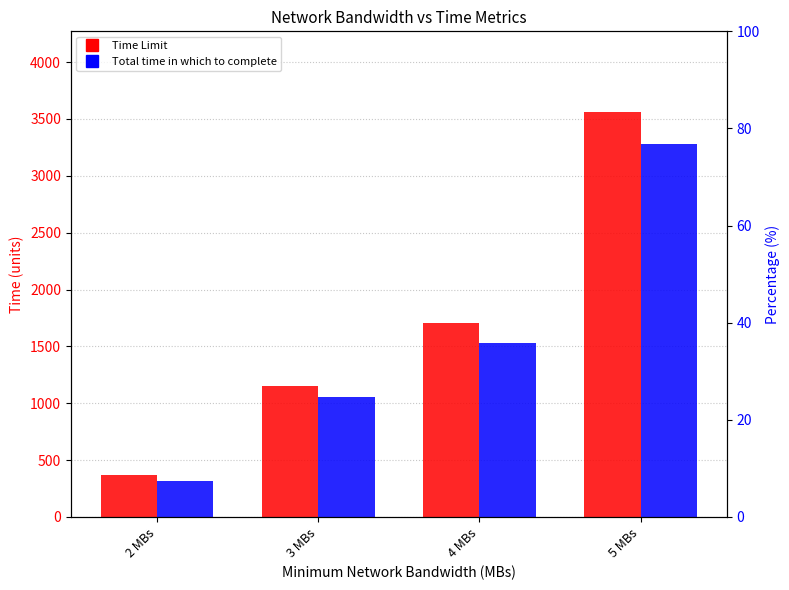

What are all the series names shown in the legend?

Time Limit, Total time in which to complete